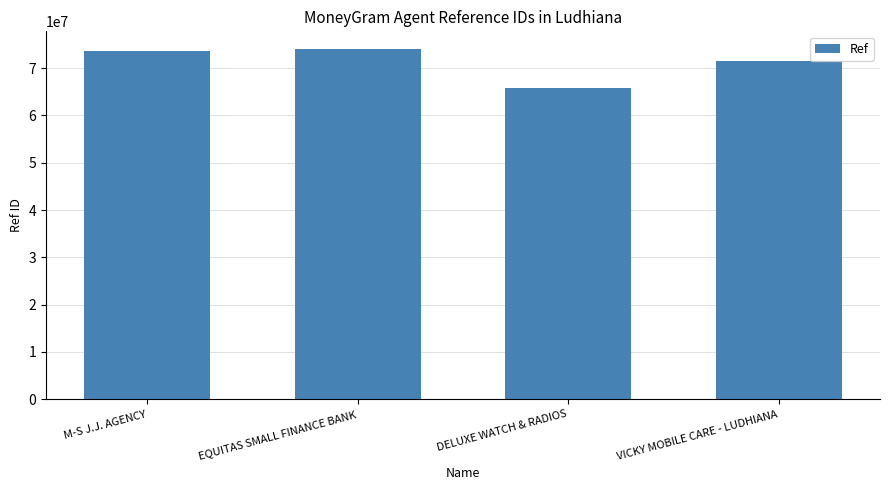

Read the value at DELUXE WATCH & RADIOS, to the nearest 100.

65824300